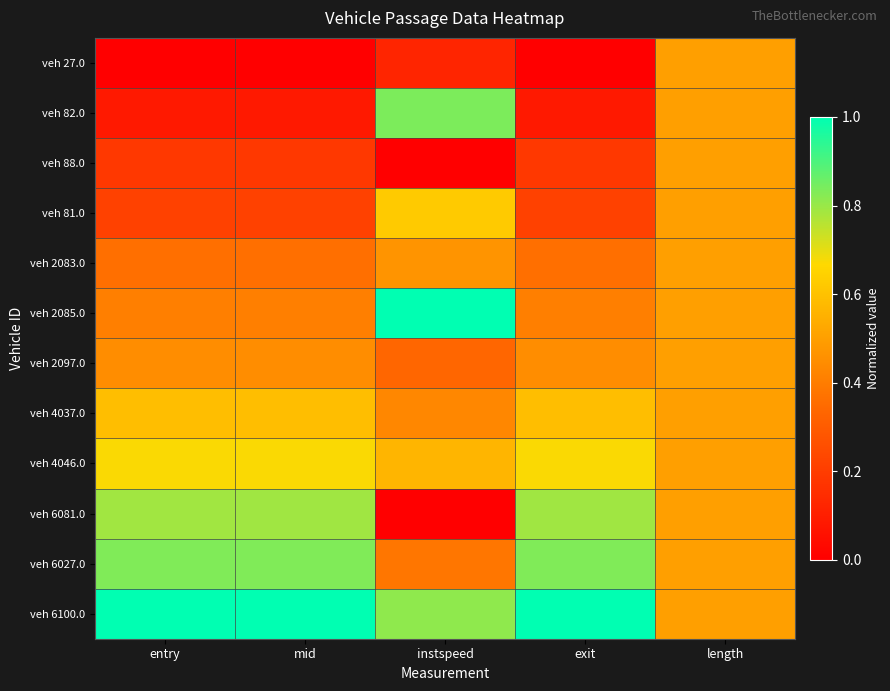

What is the maximum value shown in the chart?

1.0